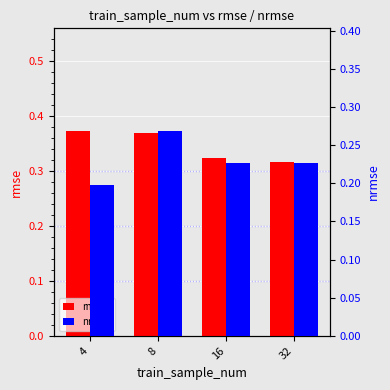

The value of rmse at 32 is 0.5. True or false?

False